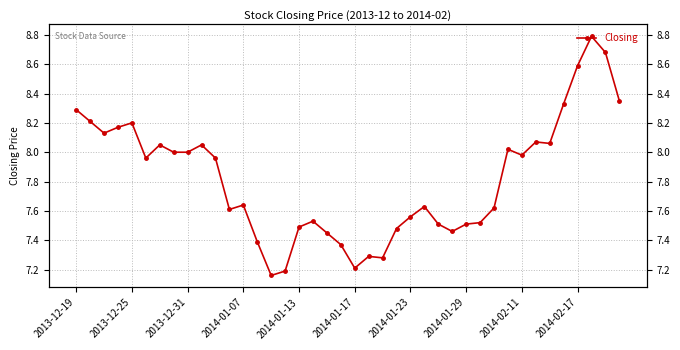

Count the number of categories in the chart.

40